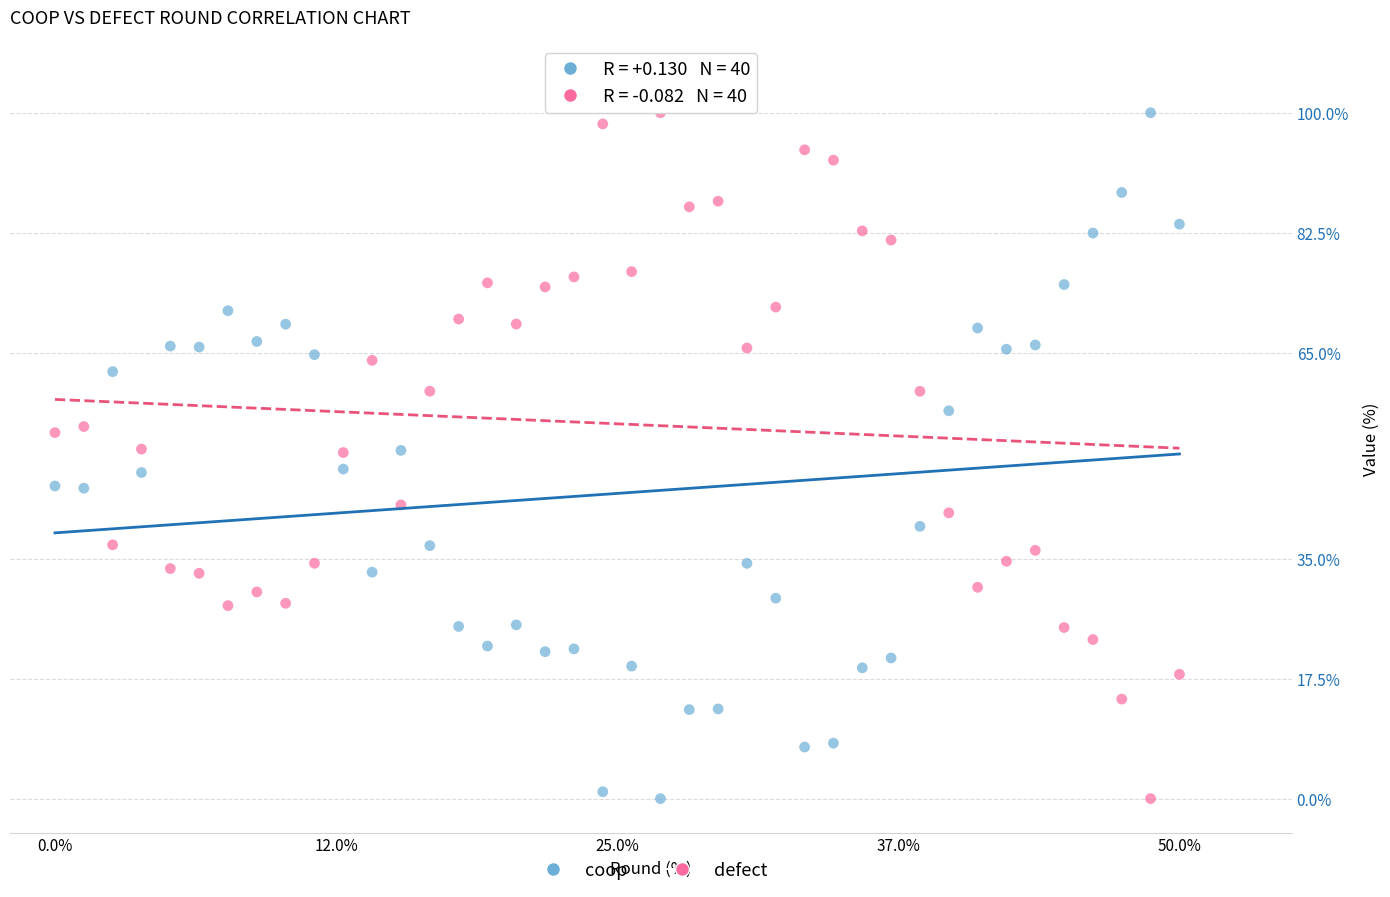

Across all data points, what is the range of X values (max minus min)?

50.0